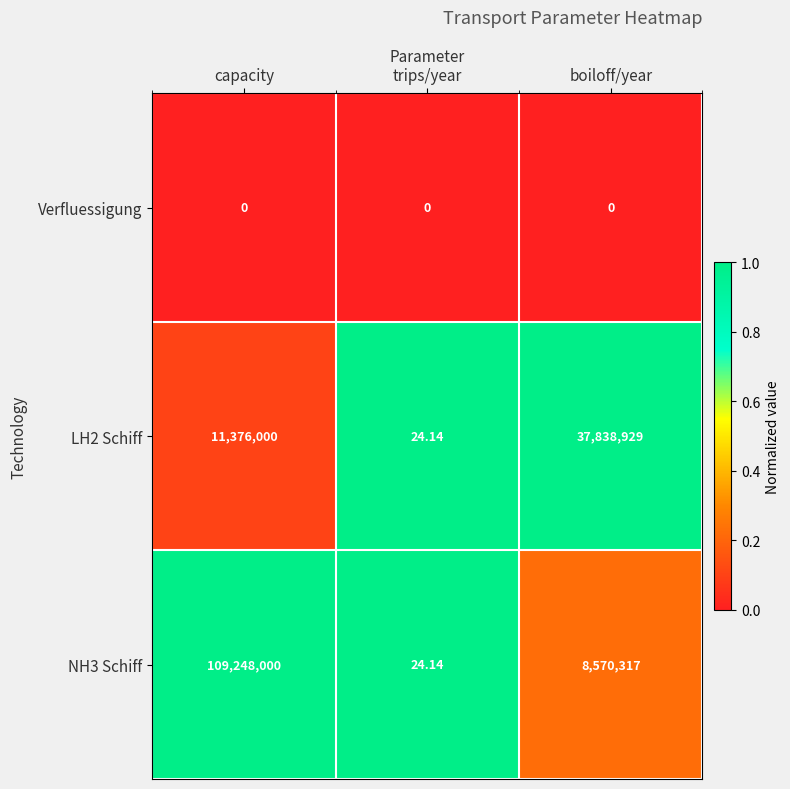

At which label does NH3 Schiff first exceed 8570317?

capacity